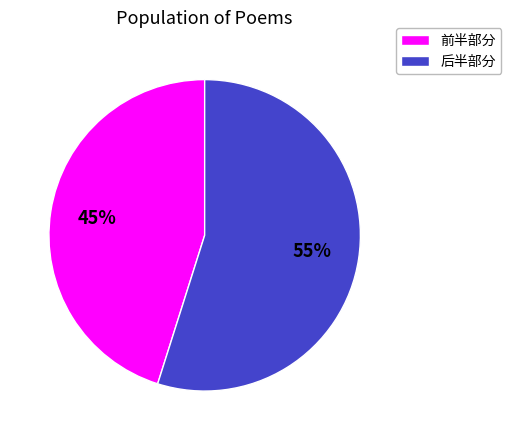

How many slices are in this pie chart?

2